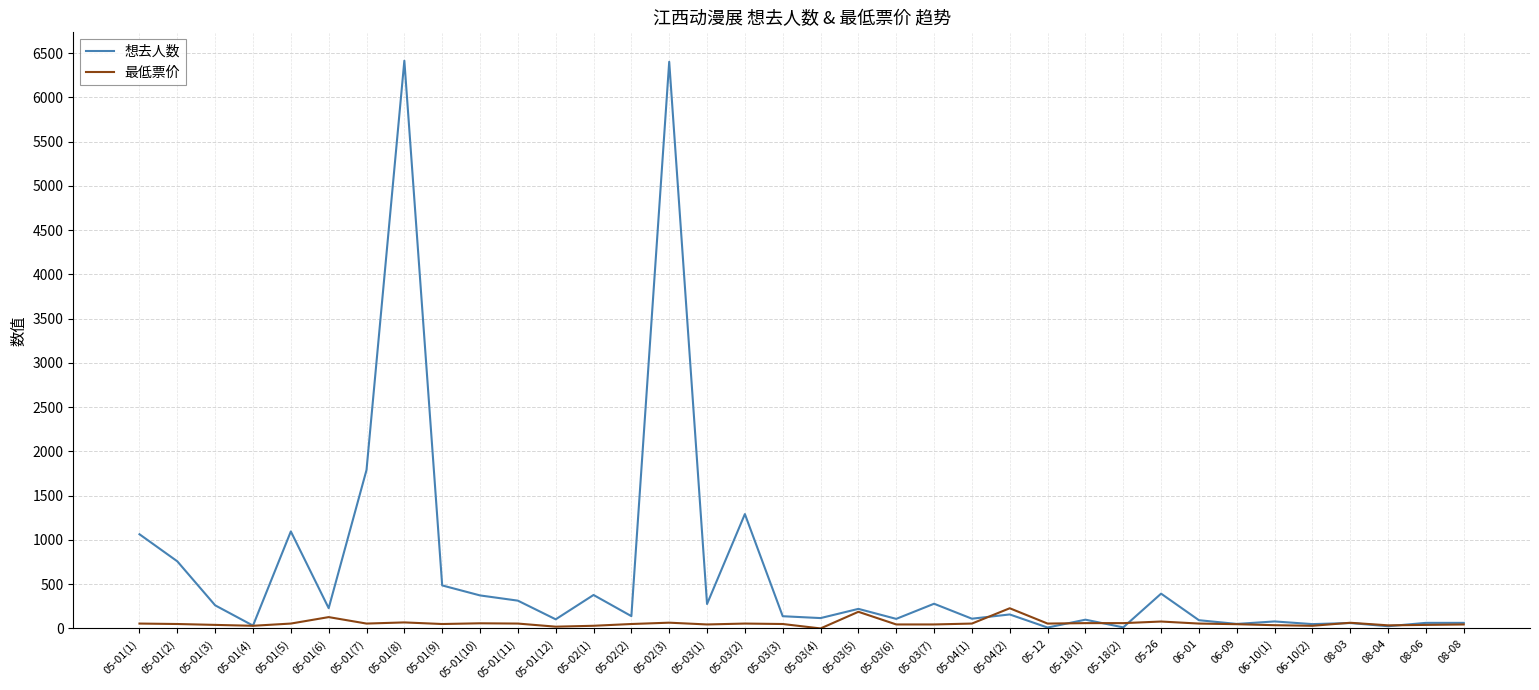

True or false: 最低票价 has more than 2 interior local peaks.

True